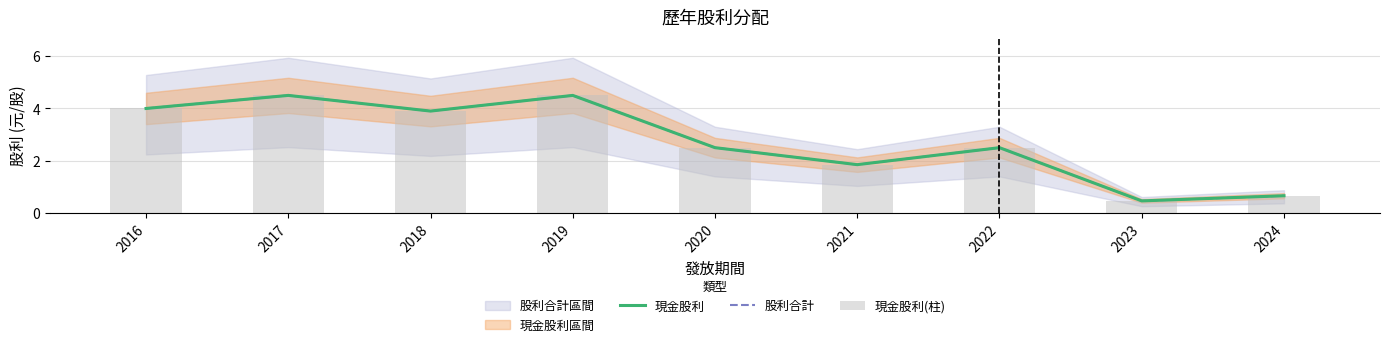

Rank the categories by 現金股利 value from highest to lowest.

2017, 2019, 2016, 2018, 2020, 2022, 2021, 2024, 2023